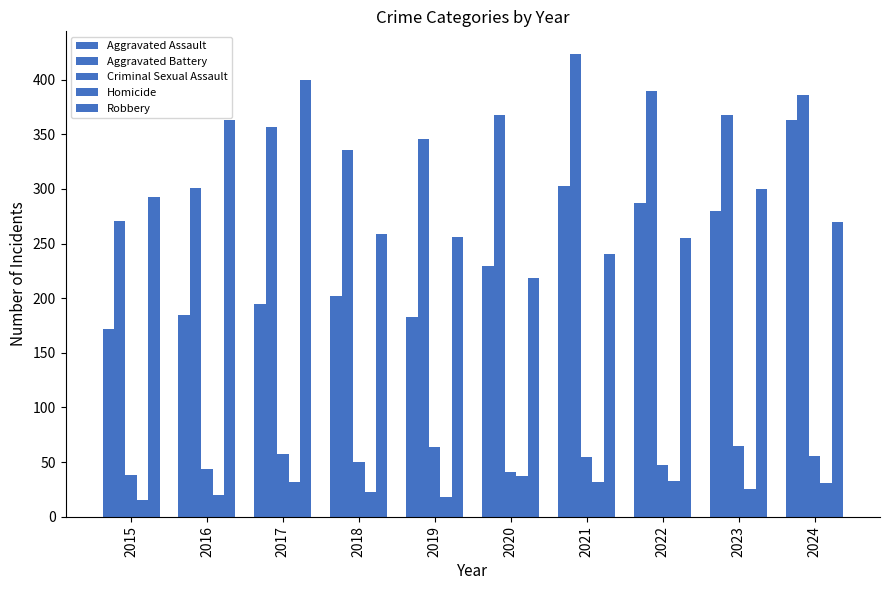

What is the spread (max minus min) of values at 2019?

328